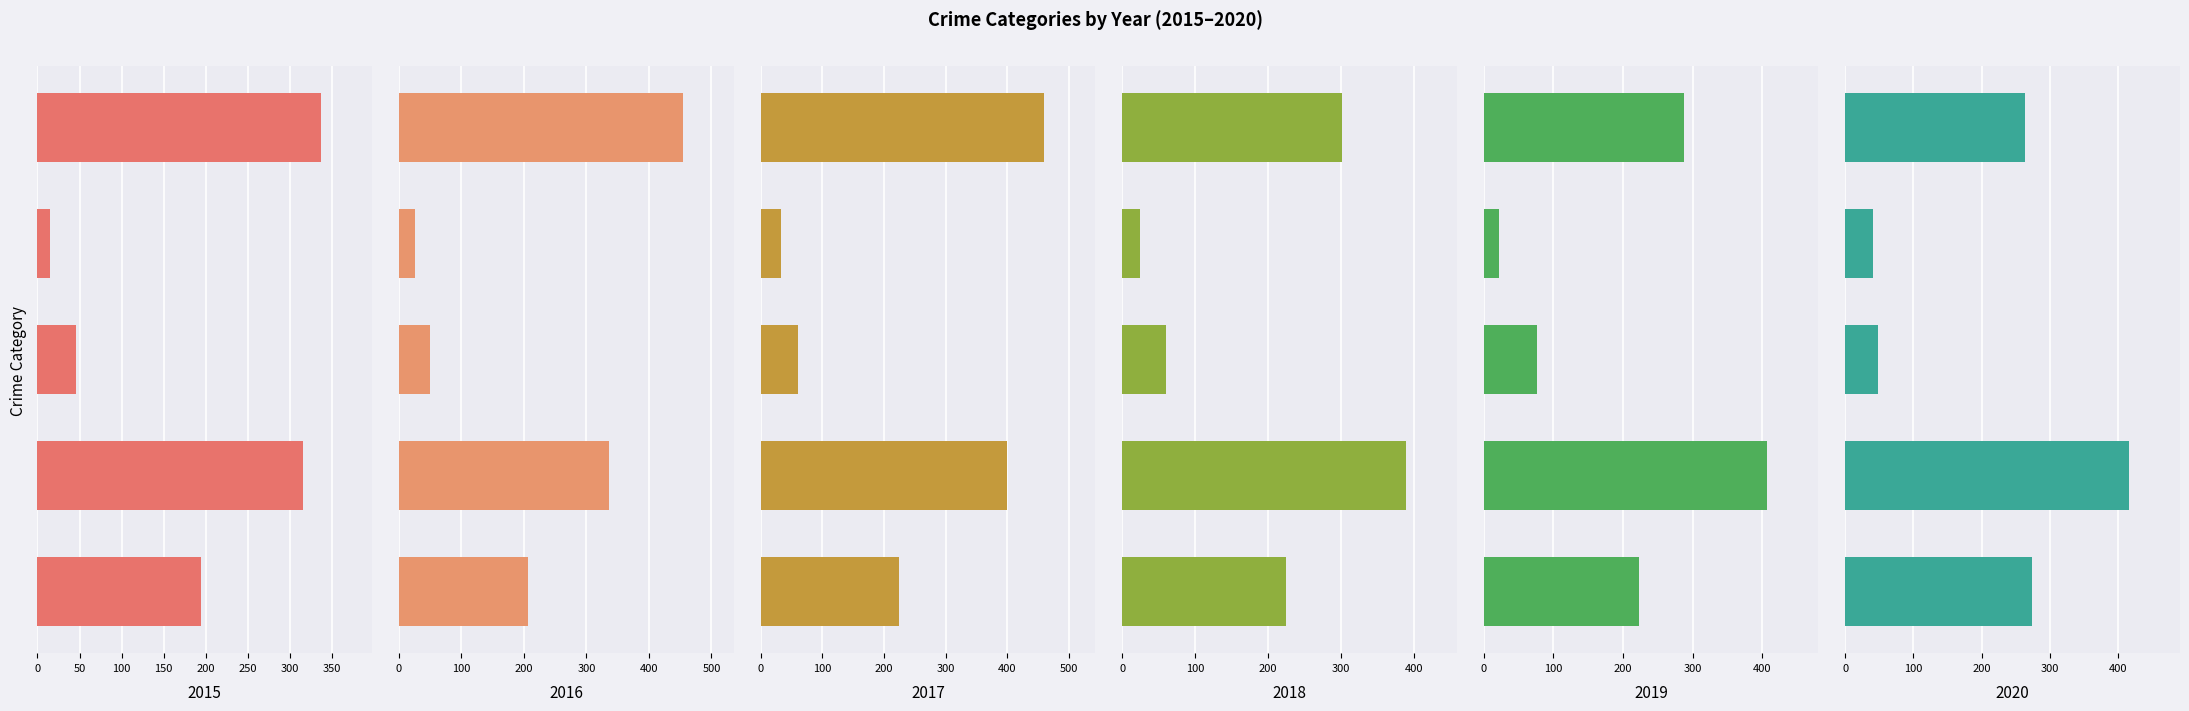

Which series has the largest total across all categories?

2017